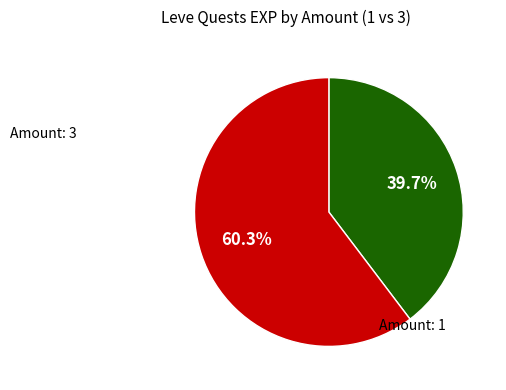

Is there any slice that represents more than half of the pie?

Yes